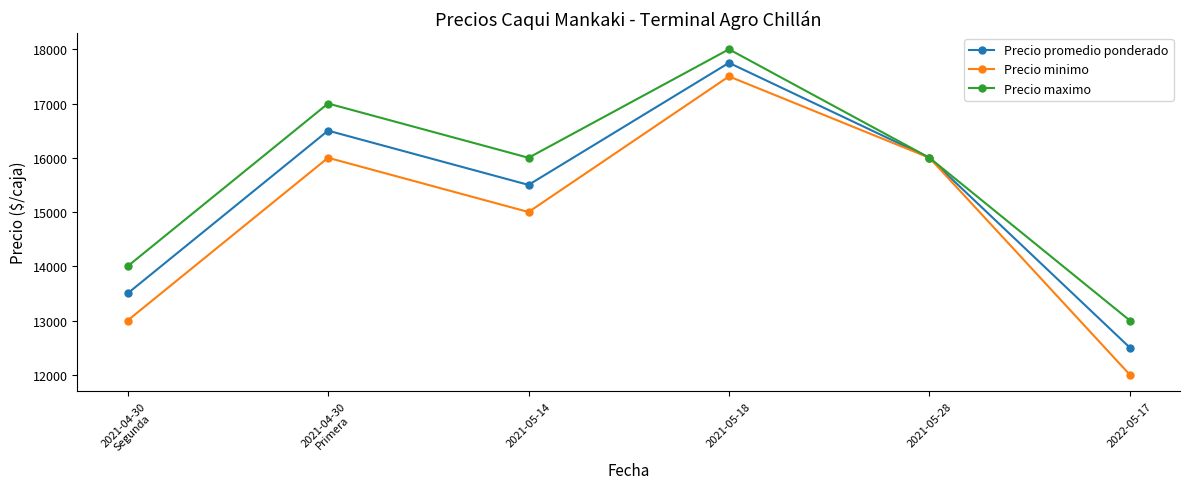

At how many categories does at least one series exceed 14967?

4